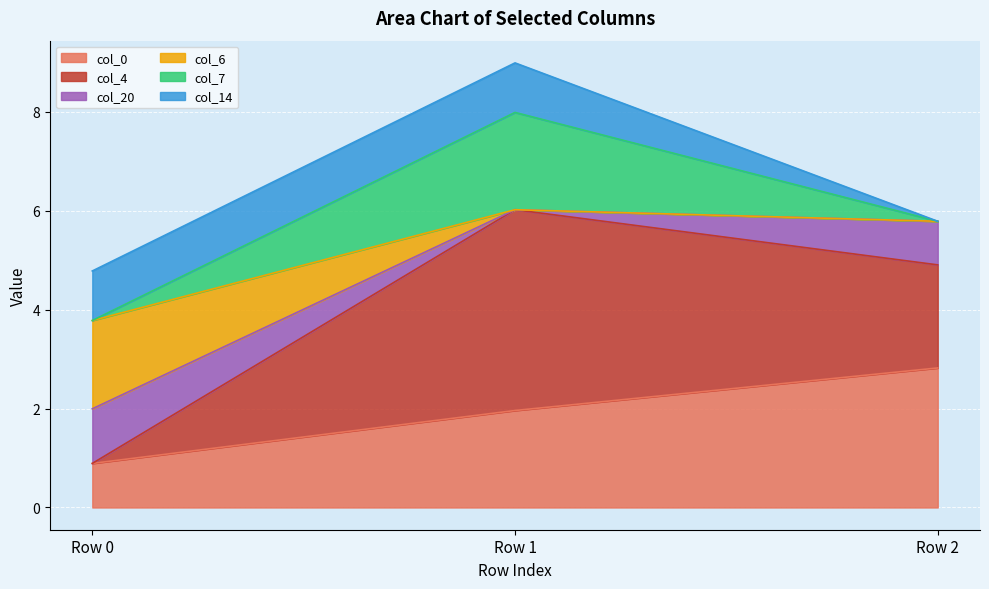

What is the total value across all series at Row 2?

5.8